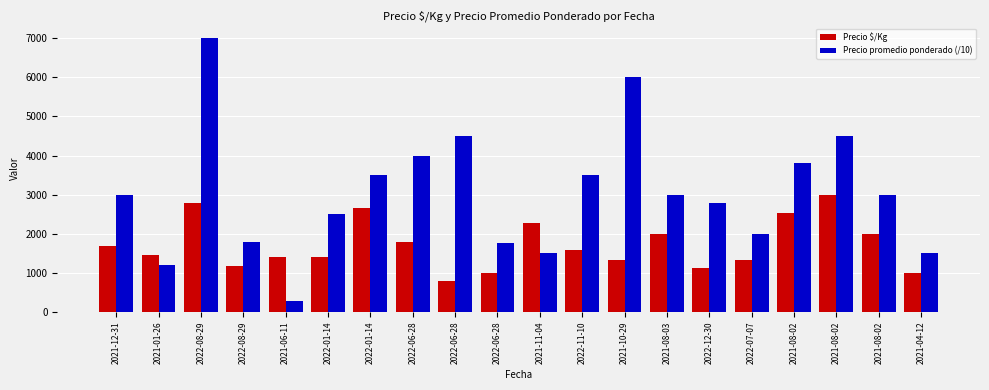

Which series has the largest range (max minus min)?

Precio promedio ponderado (/10)